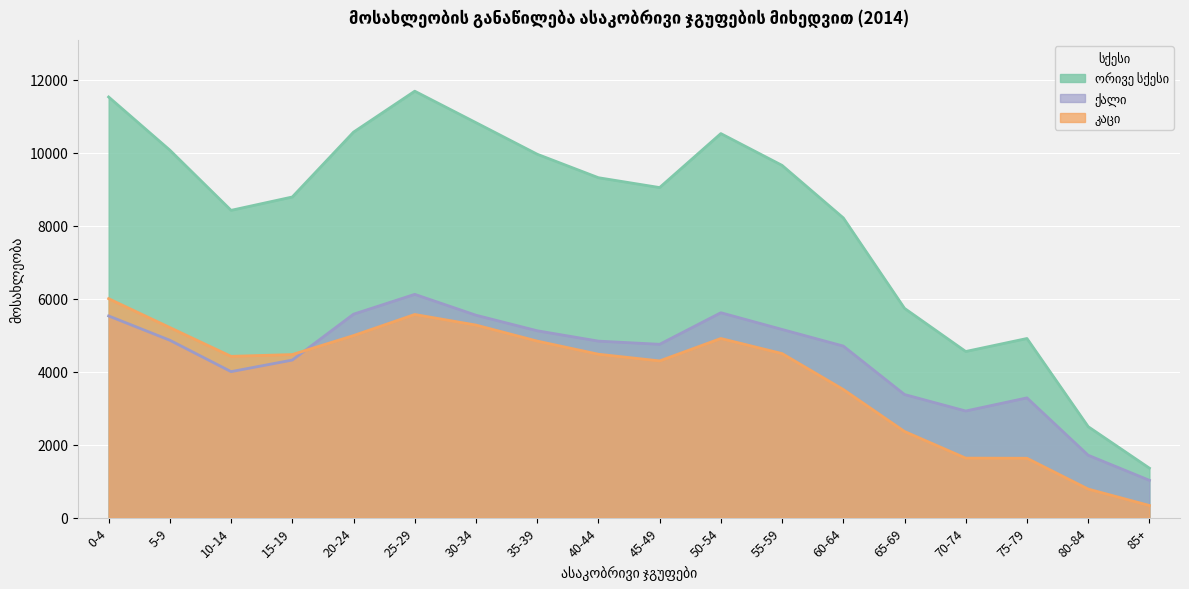

Reading left to right, what are all the values shown in this chart?

ორივე სქესი: 11527	10070	8421	8787	10564	11686	10824	9959	9315	9045	10524	9653	8214	5735	4553	4909	2493	1356
კაცი: 6000	5209	4420	4469	4989	5567	5277	4838	4478	4295	4909	4496	3512	2361	1631	1627	783	333
ქალი: 5527	4861	4001	4318	5575	6119	5547	5121	4837	4750	5615	5157	4702	3374	2922	3282	1710	1023